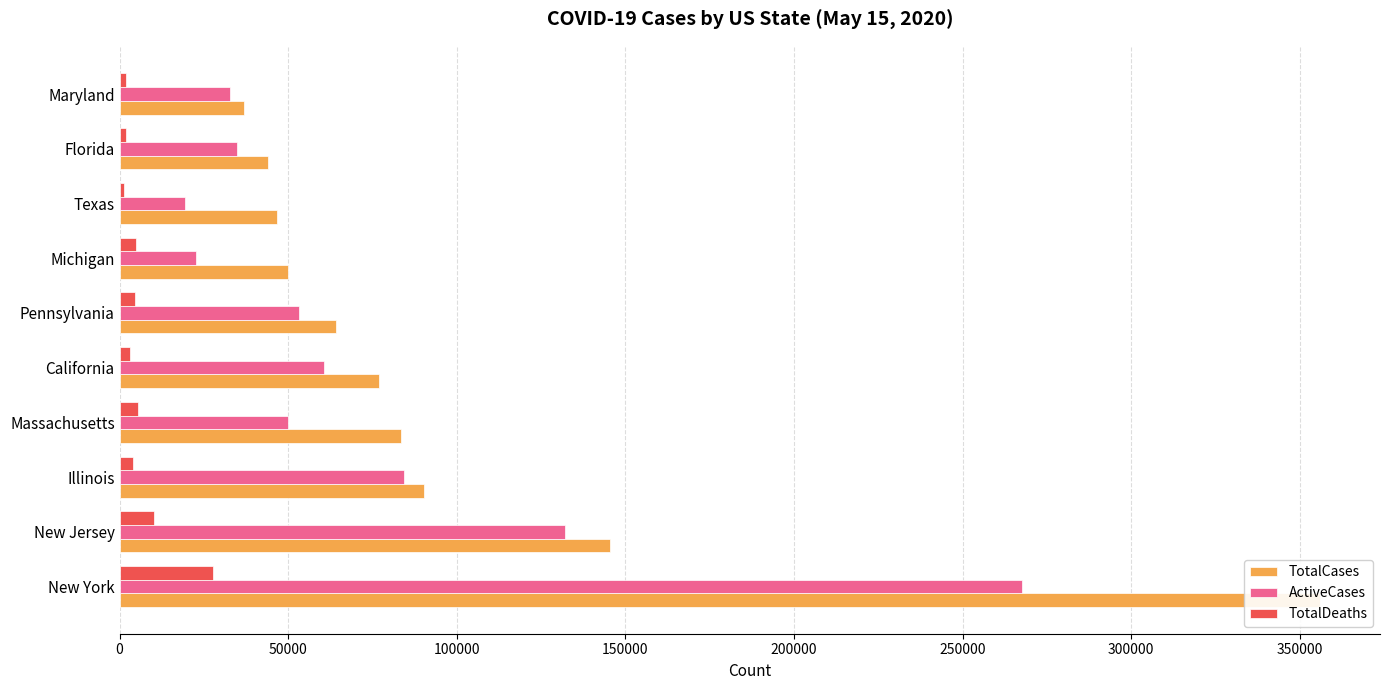

How many categories are shown in the chart?

10